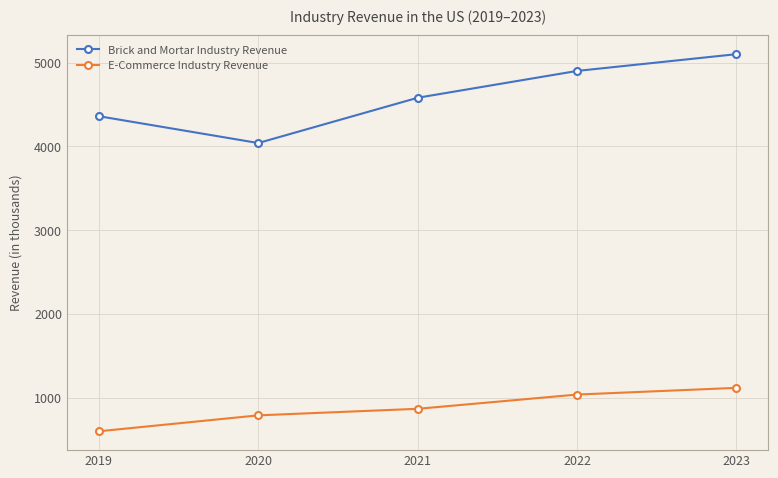

At how many categories does at least one series exceed 3868?

5